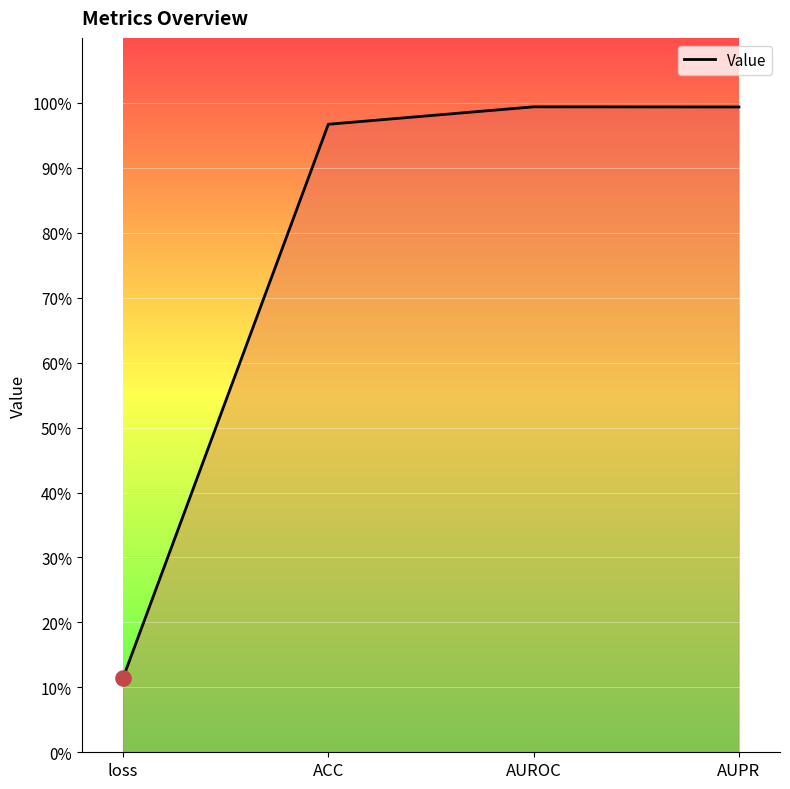

What is the change in value from loss to AUPR?

+0.9